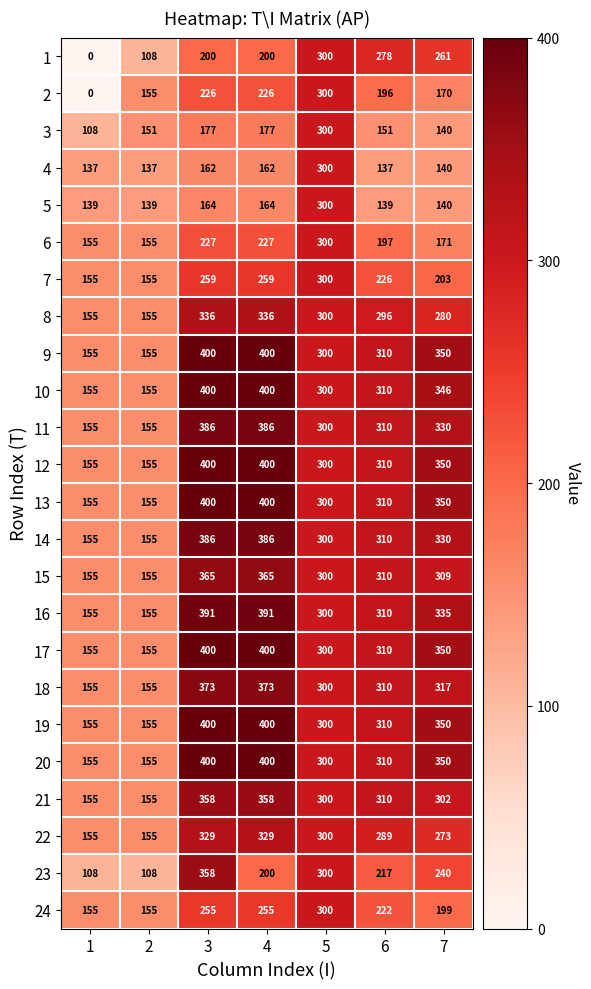

How many data points does each series have?

7